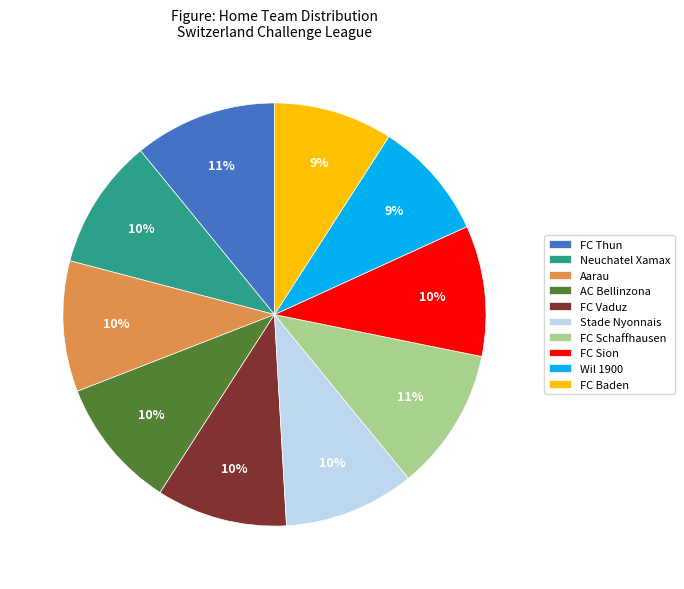

Which has a higher value, AC Bellinzona or Wil 1900?

AC Bellinzona